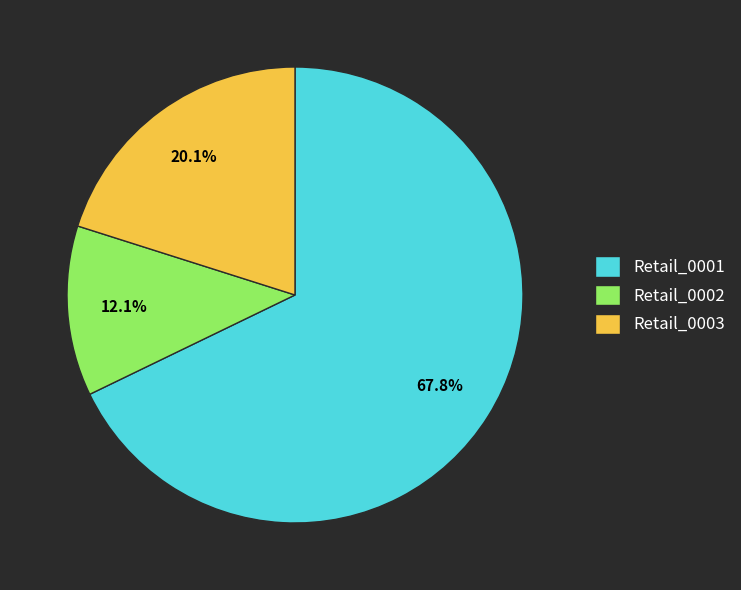

How many slices are in this pie chart?

3